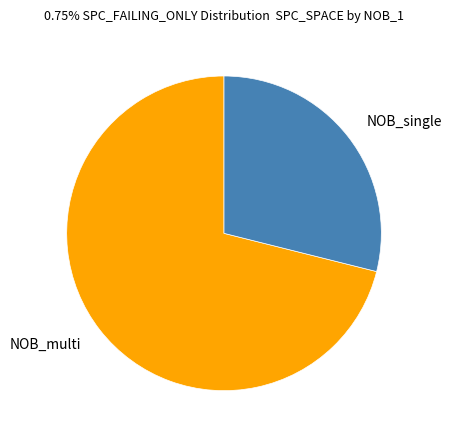

Is there a majority slice in this chart?

Yes